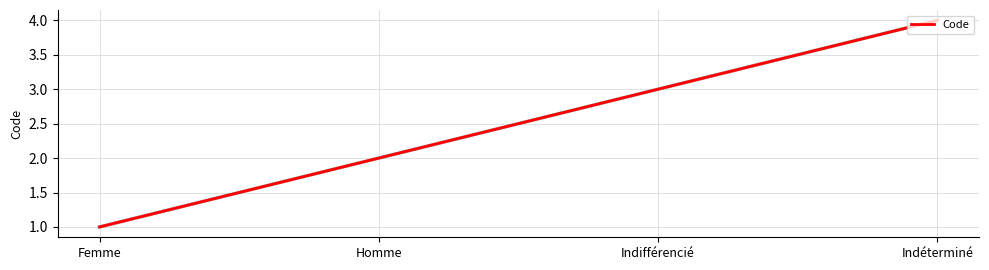

Reading left to right, extract all data points from this chart.

Femme=1	Homme=2	Indifférencié=3	Indéterminé=4